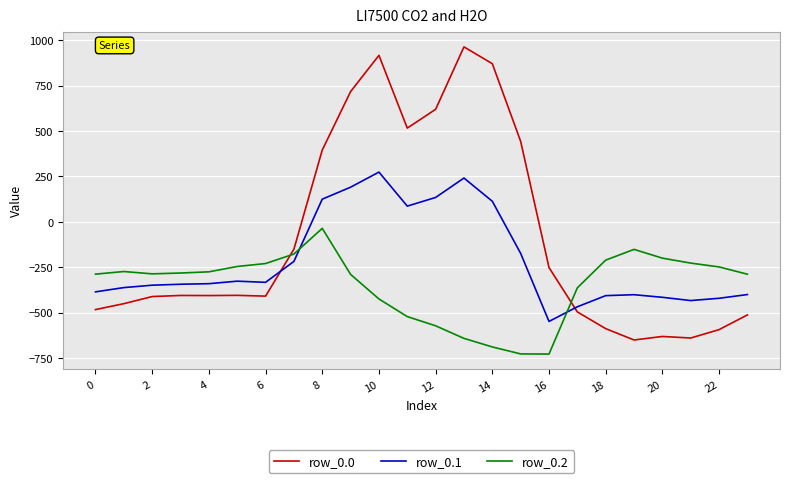

What is the minimum value for row_0.1?

-547.3